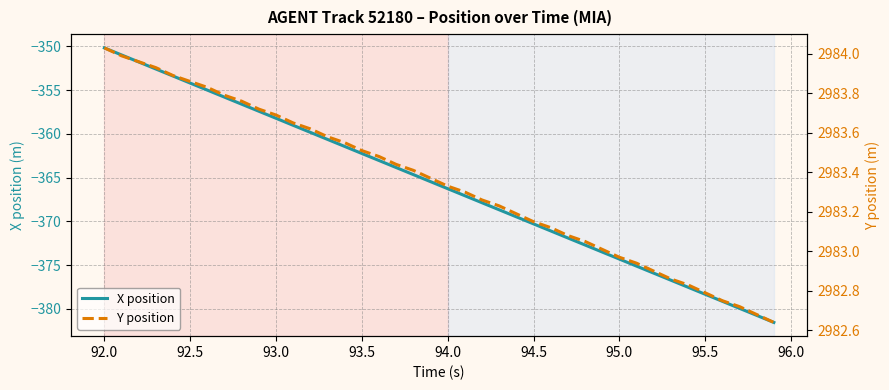

What is the minimum value for X position?

-381.6